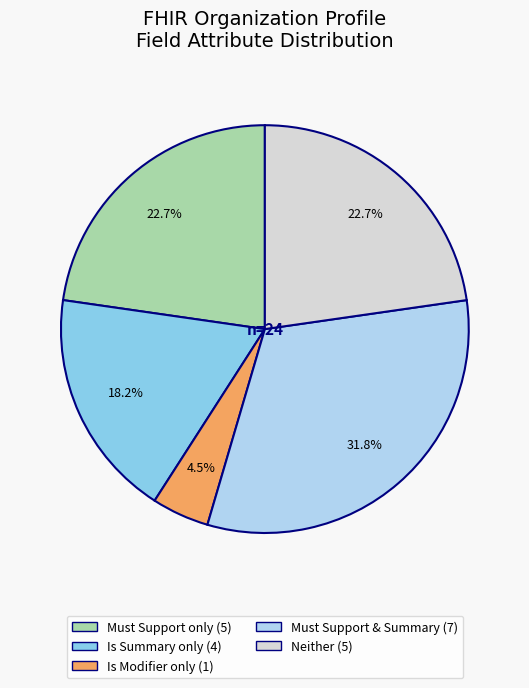

Is there a majority slice in this chart?

No